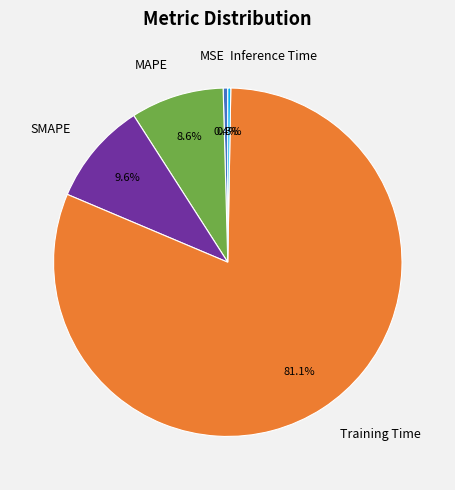

Which has a higher value, Training Time or MAPE?

Training Time